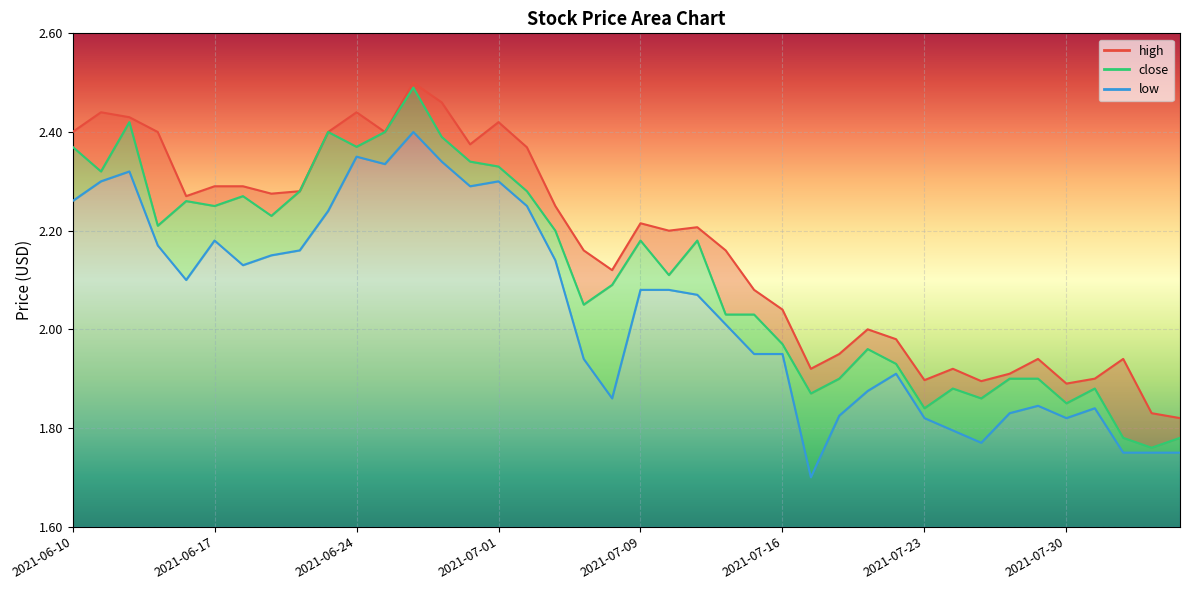

At which label does low first exceed 2?

2021-06-10